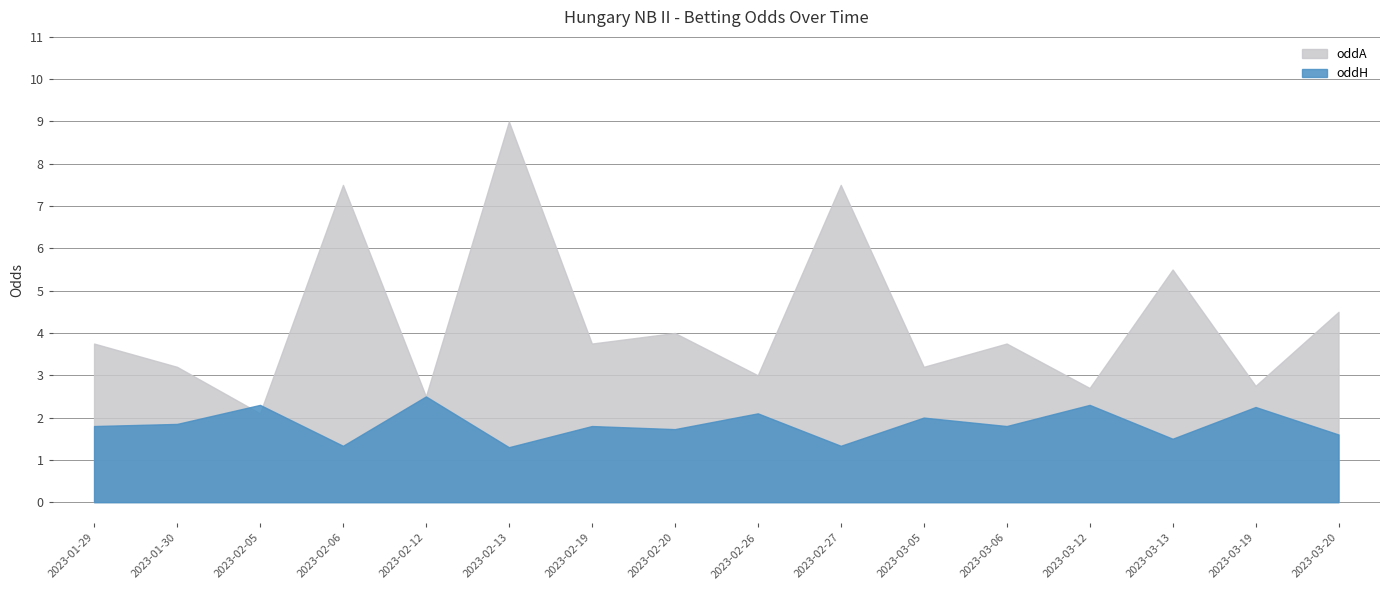

The value of oddH at 2023-02-06 is 1.3. True or false?

True